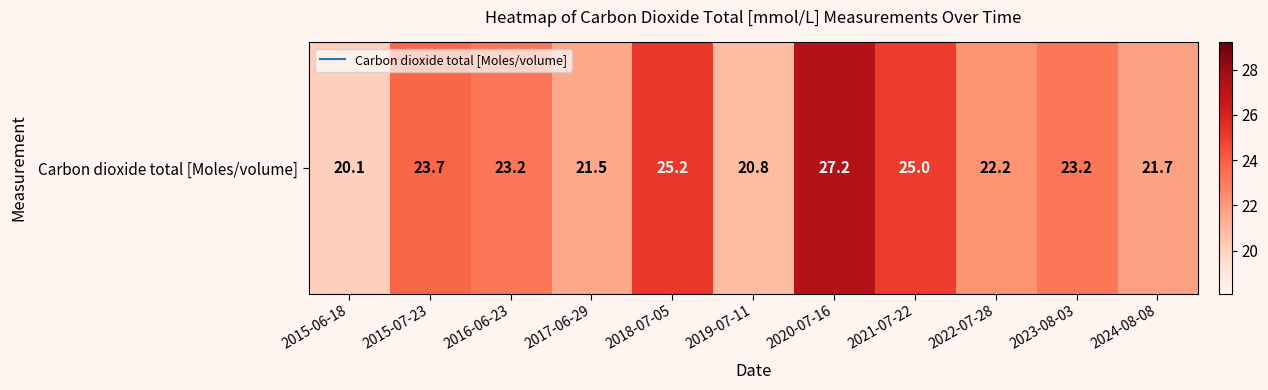

At which label does the data first exceed 23?

2015-07-23